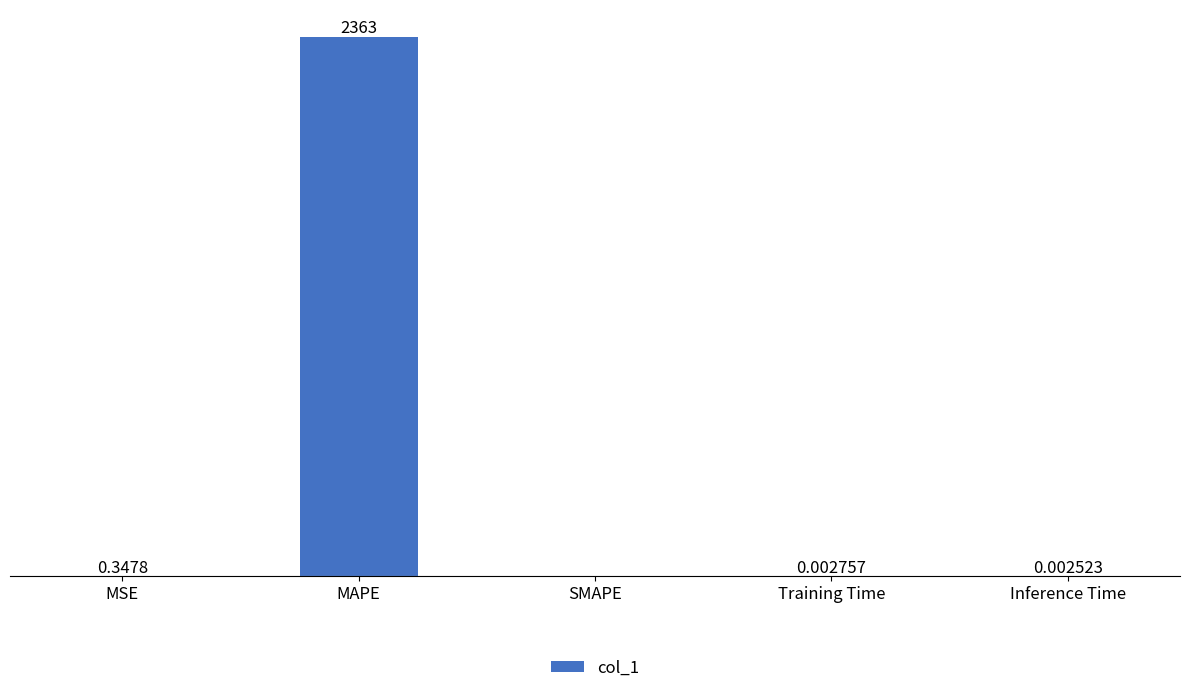

Between MAPE and MSE, which is larger?

MAPE